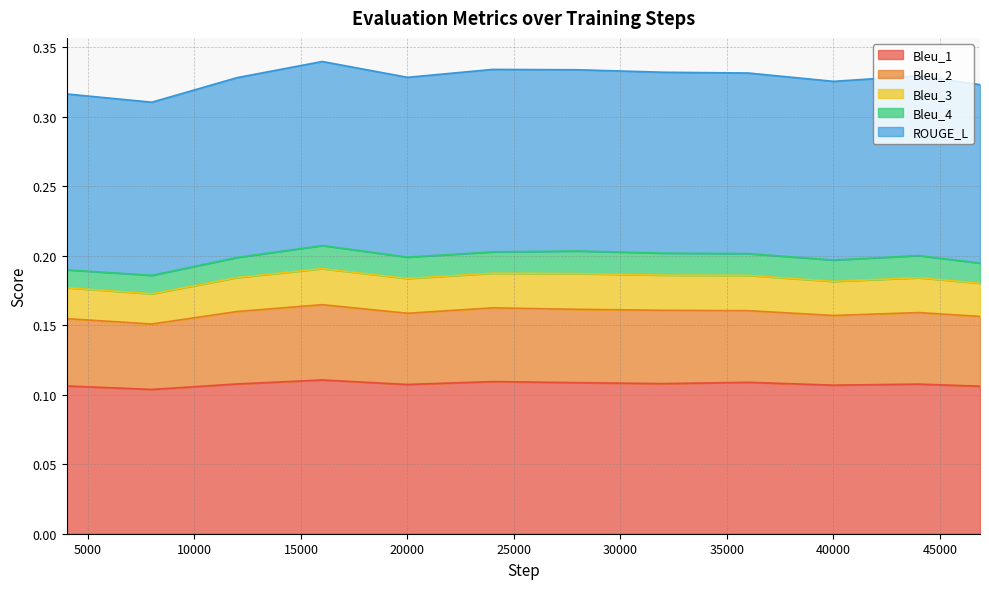

At which label does ROUGE_L reach its peak?

16000